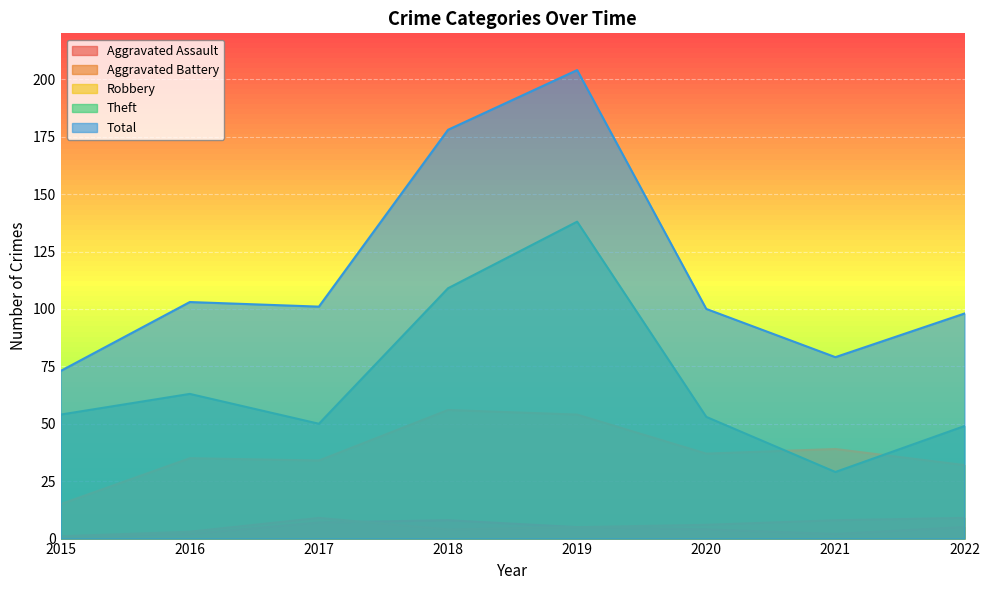

Which category has the highest value across all series?

2019